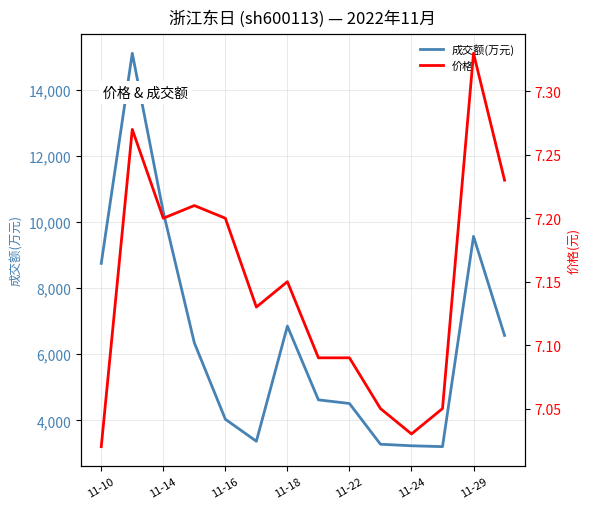

The value of 成交额(万元) at 11-29 is 5802. True or false?

False